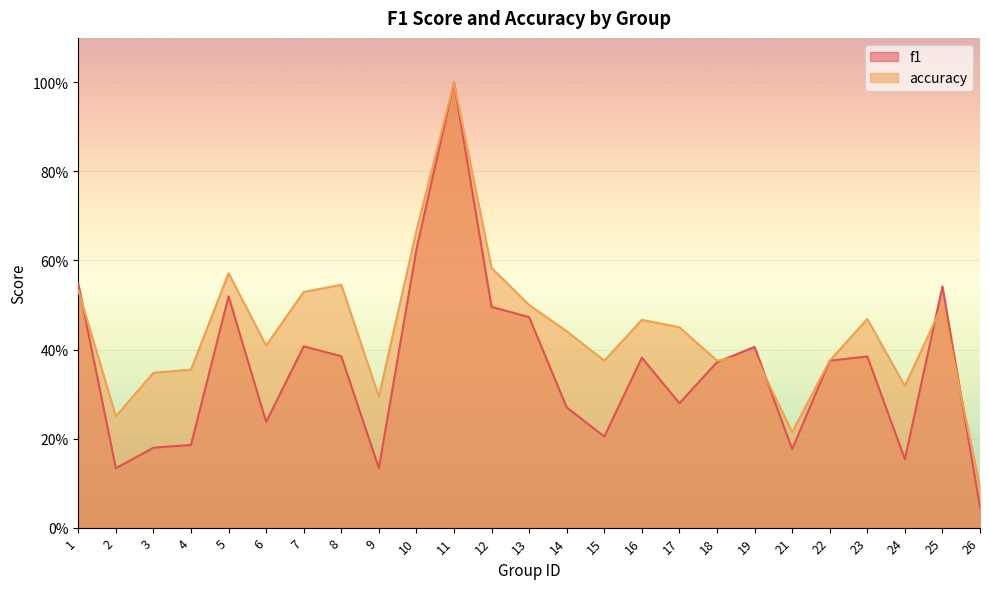

How many interior local valleys does the f1 series have?

7